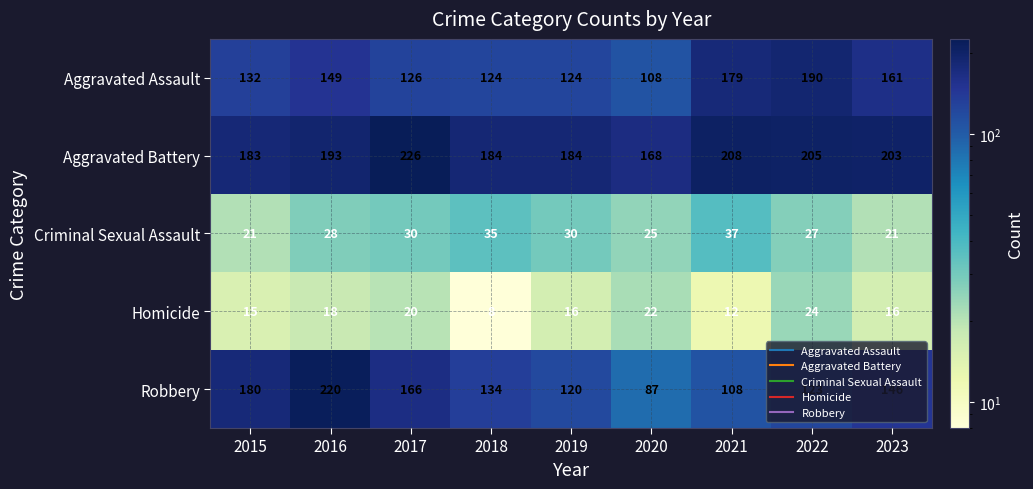

What is the spread (max minus min) of values at 2015?

168